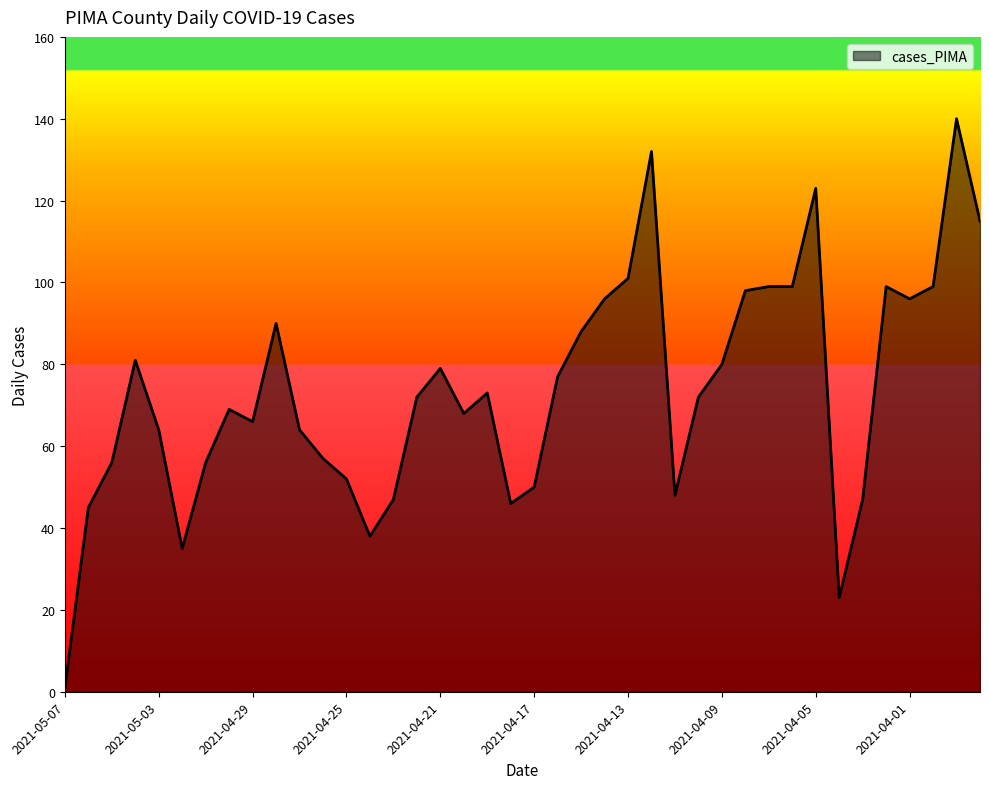

What is the difference between the maximum and minimum values?

139